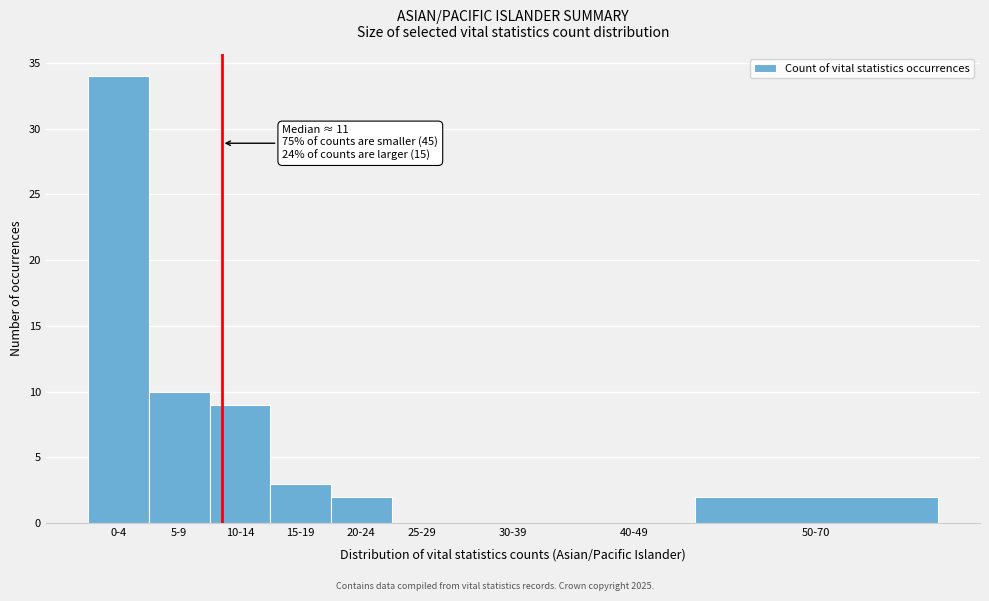

Reading left to right, what are all the values shown in this chart?

0-4=34	5-9=10	10-14=9	15-19=3	20-24=2	25-29=0	30-39=0	40-49=0	50-70=2